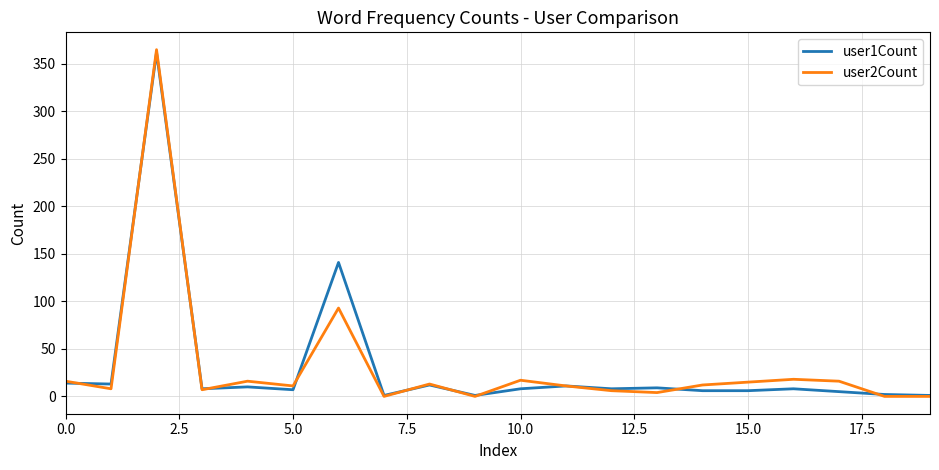

What is the maximum value shown in the chart?

365